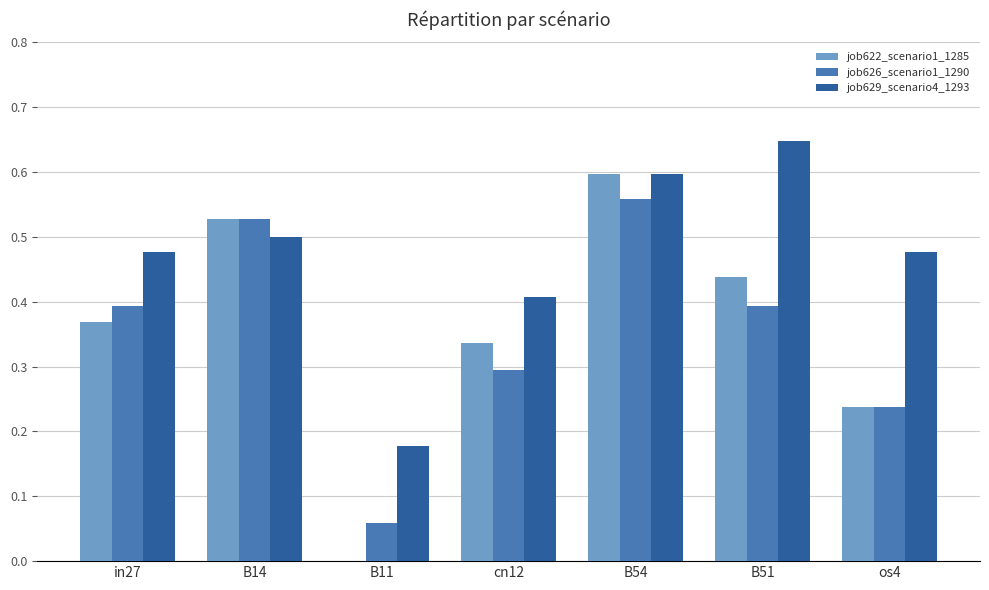

What is the sum of the job629_scenario4_1293 values at in27 and B11?

0.7